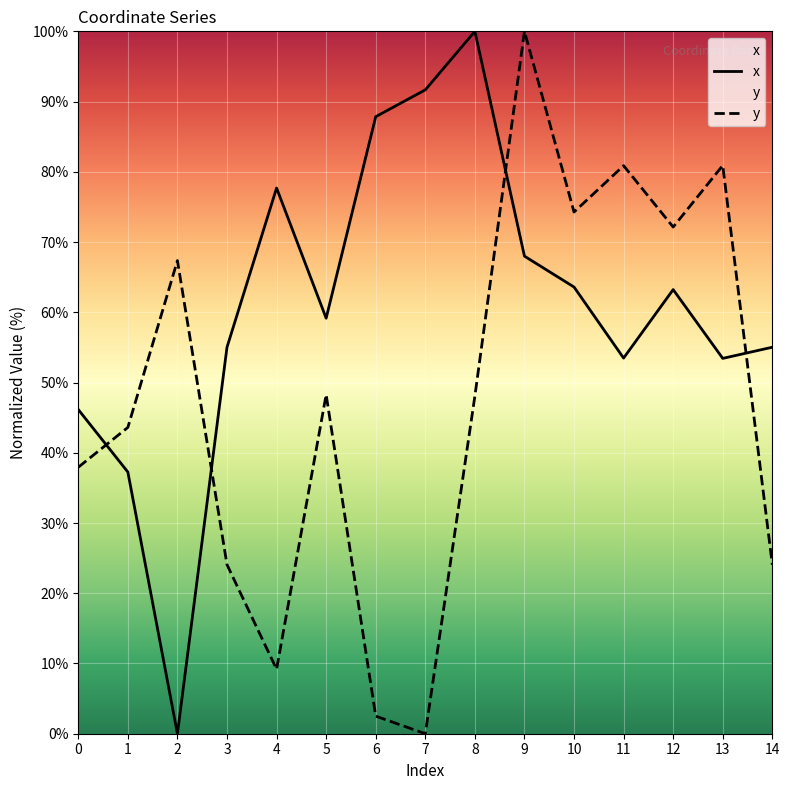

What is the difference between the maximum and minimum values in the y series?

100.0